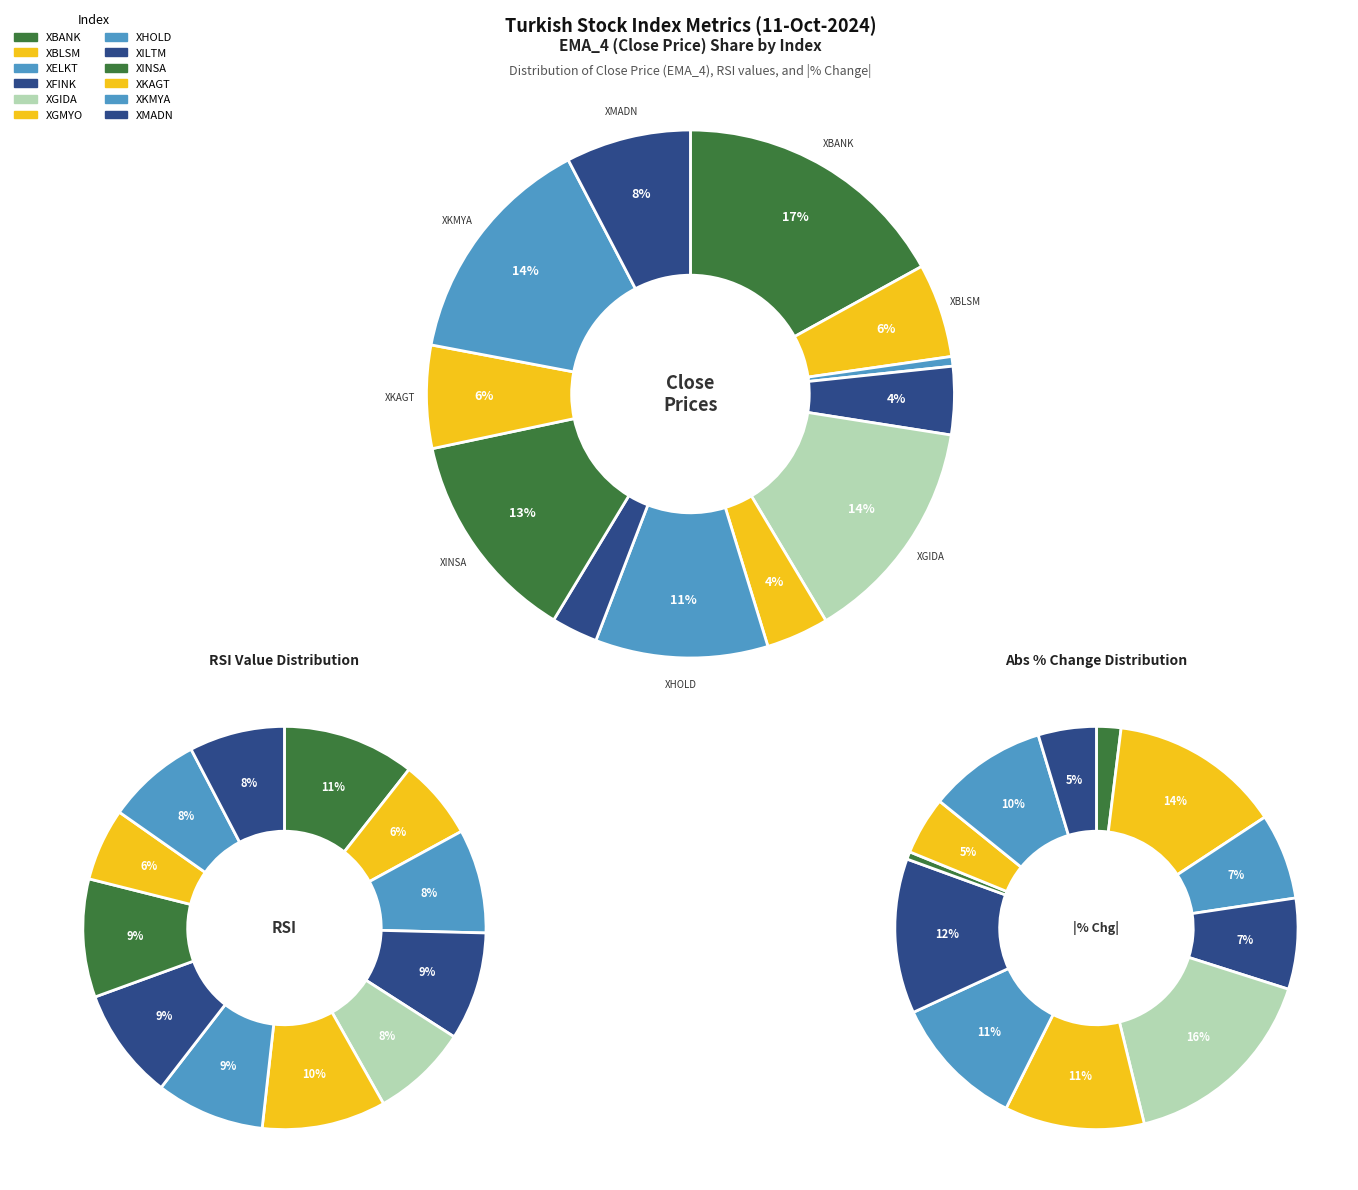

What portion of the pie excludes XHOLD?

89.4%